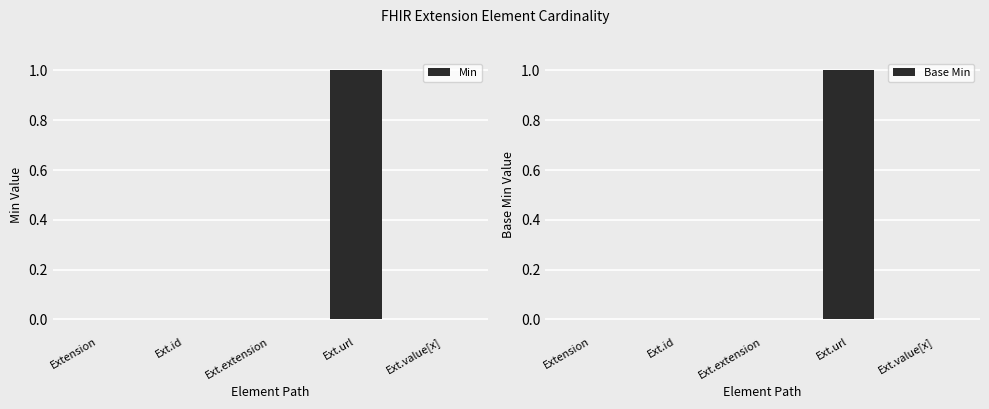

How many values in the Base Min series exceed 0?

1